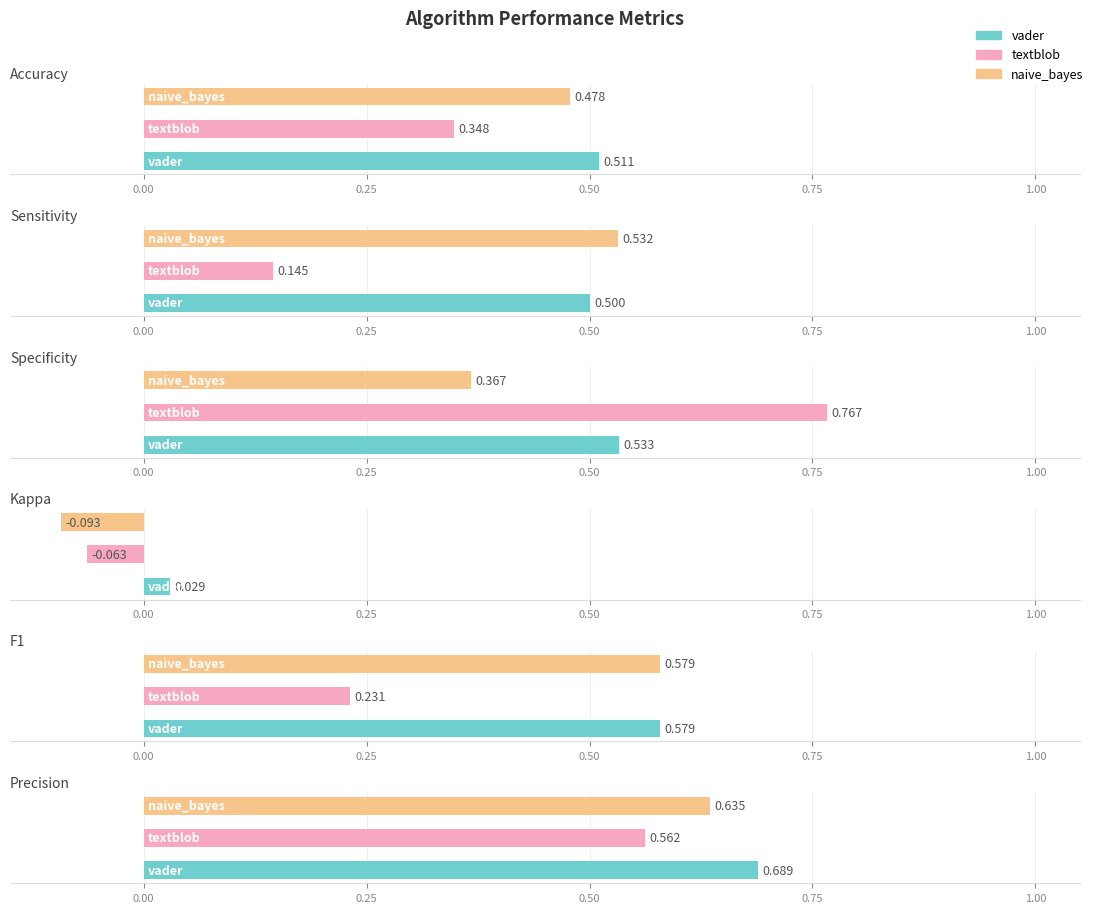

What value does the sensitivity series have at 0.50?

0.5